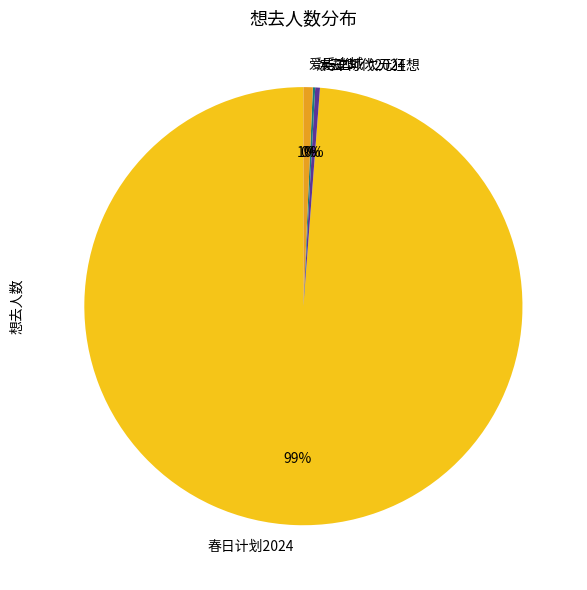

To the nearest percent, what percentage of the pie is 春日计划2024?

99%